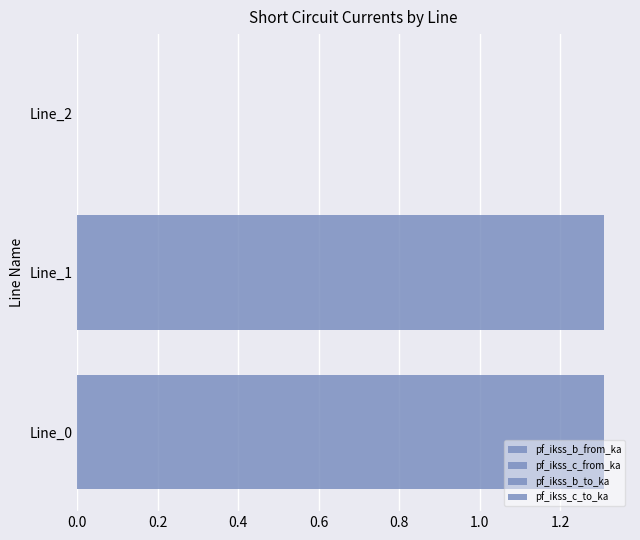

Which series has the largest total across all categories?

pf_ikss_b_from_ka